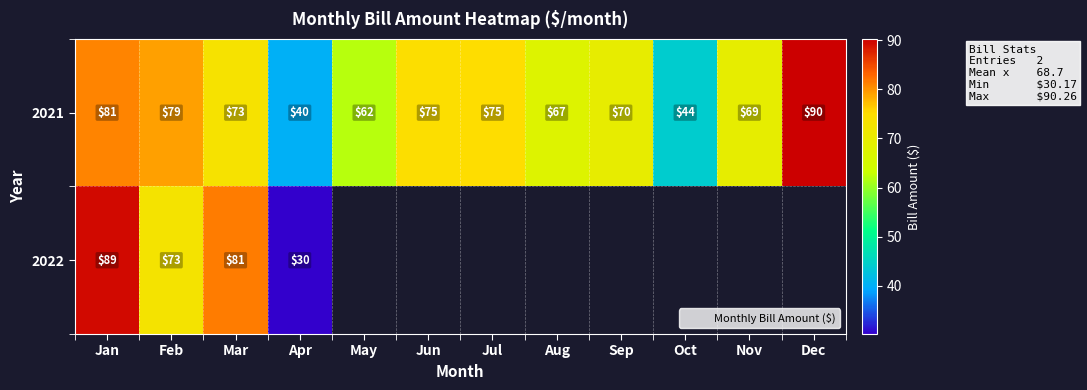

What is the sum of the 2021 values at May and Dec?

152.2